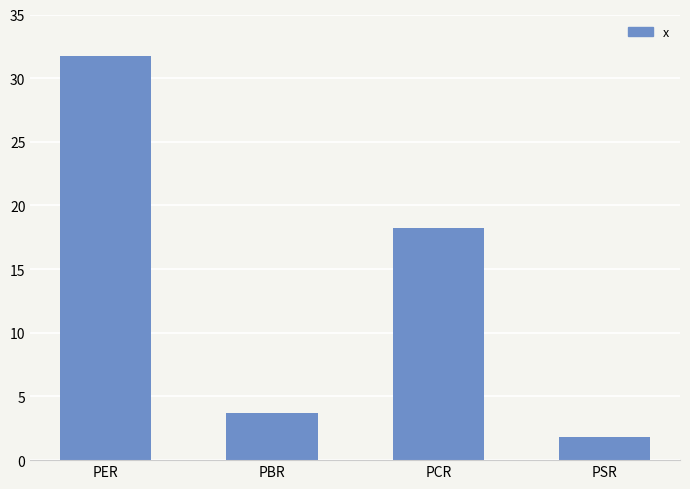

At which label is the value closest to 16?

PCR